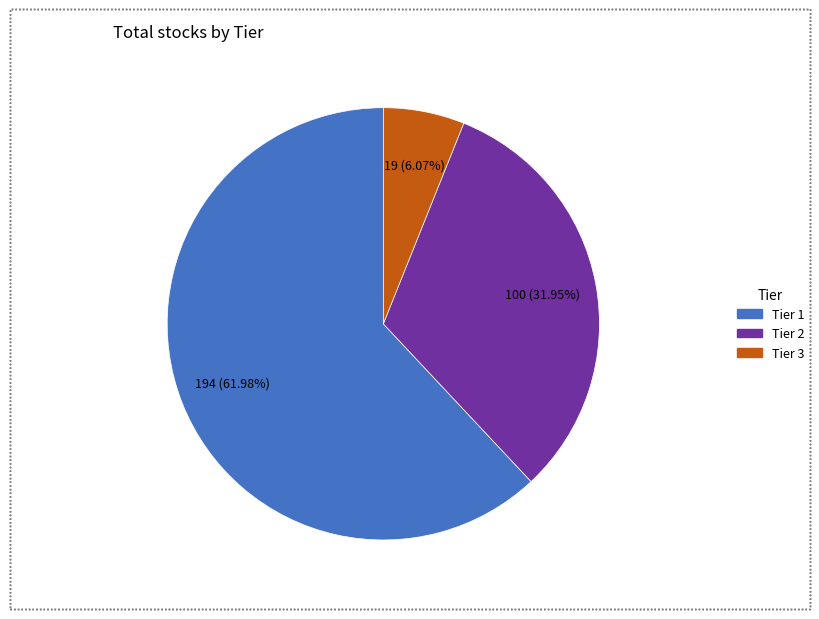

Is the sum of Tier 1 and Tier 3 greater than half?

Yes